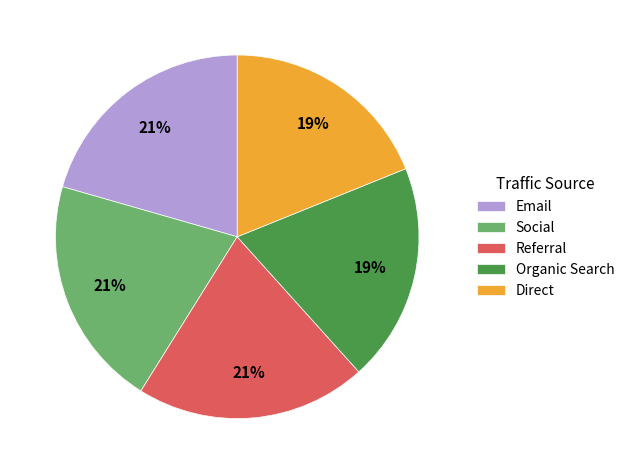

To the nearest percent, what portion does Organic Search represent?

19%